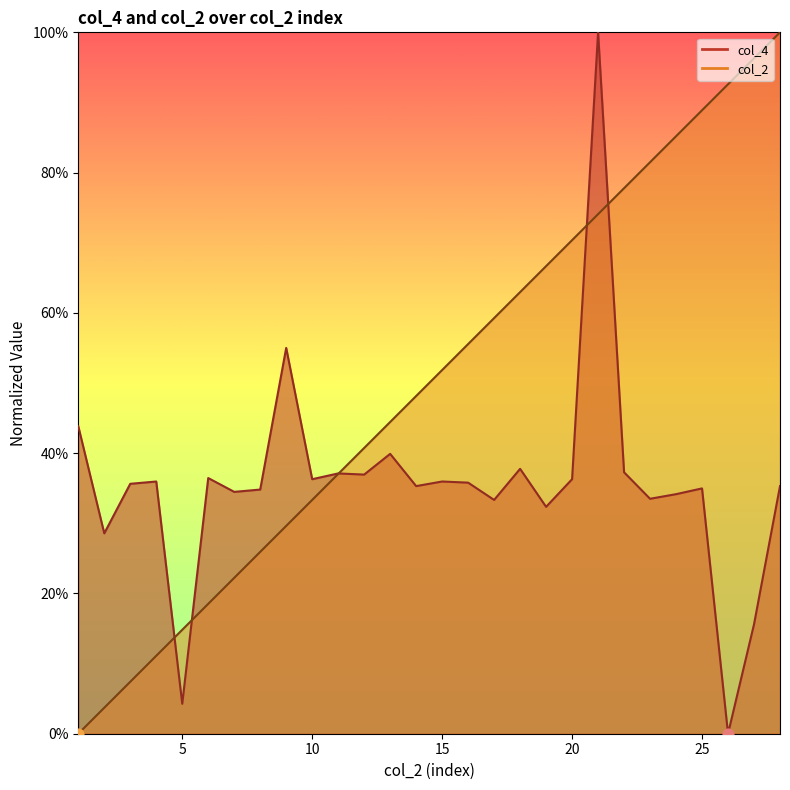

What is the total value across all series at 8?

0.6